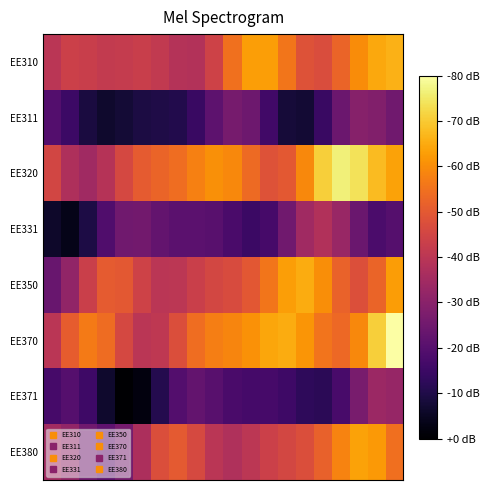

List the series in order of their peak value, highest first.

EE370, EE320, EE310, EE350, EE380, EE331, EE371, EE311